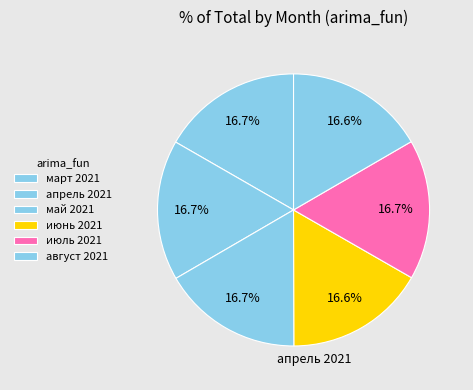

Does март 2021 account for over 50% of the chart?

No